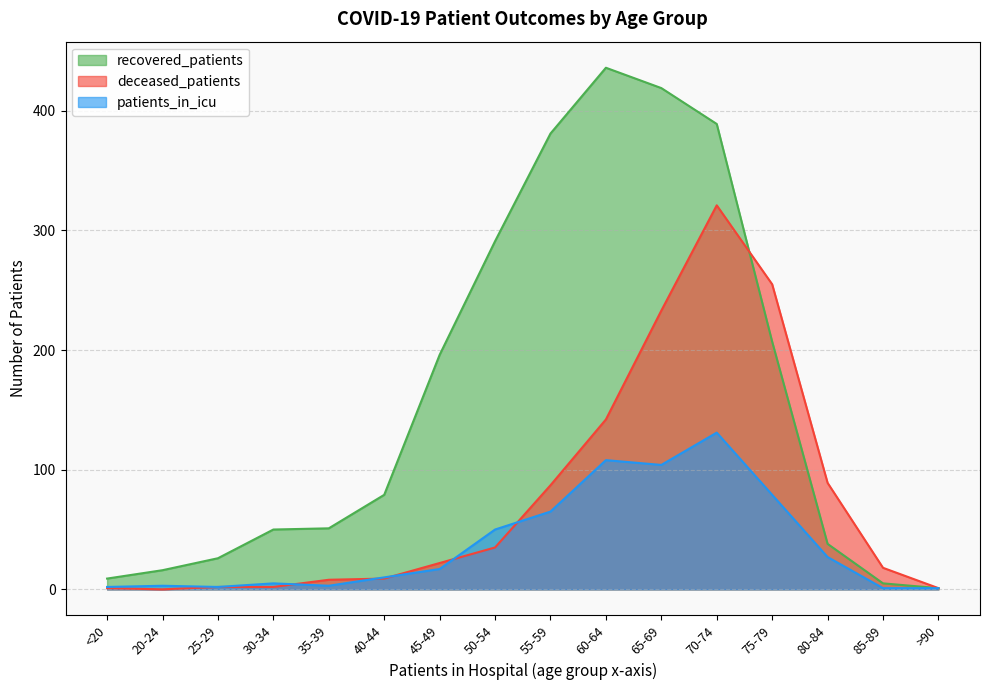

At which category is the sum across all series the highest?

70-74